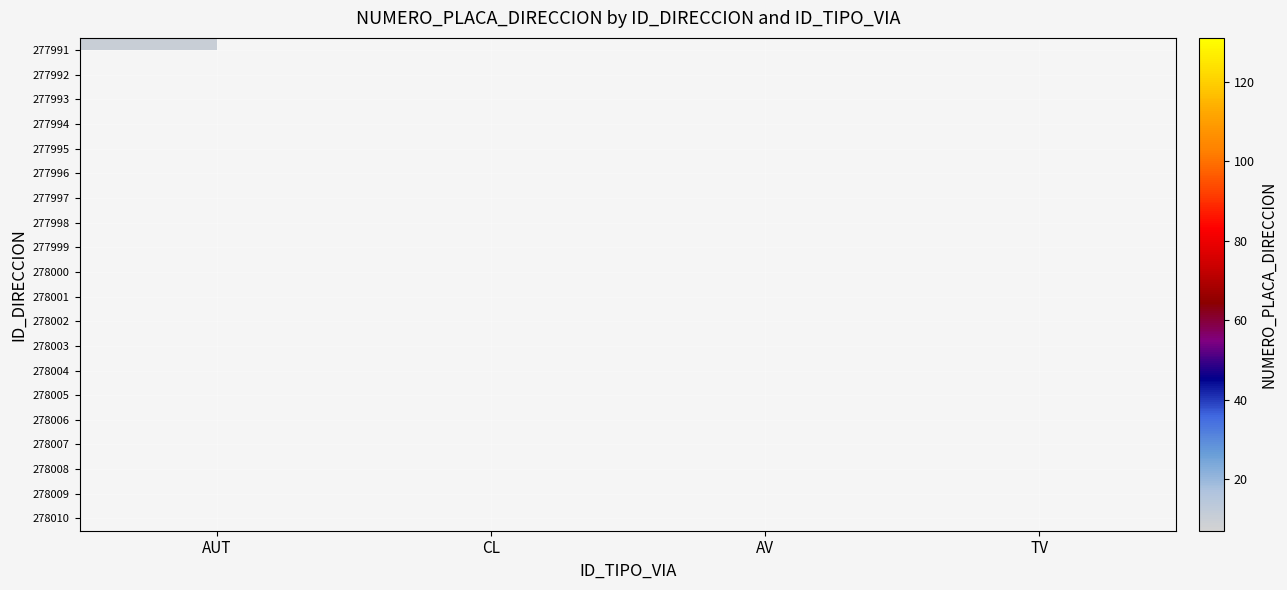

Rank the series by their average value, from highest to lowest.

277991, 277992, 277993, 277994, 277995, 277996, 277997, 277998, 277999, 278000, 278001, 278002, 278003, 278004, 278005, 278006, 278007, 278008, 278009, 278010